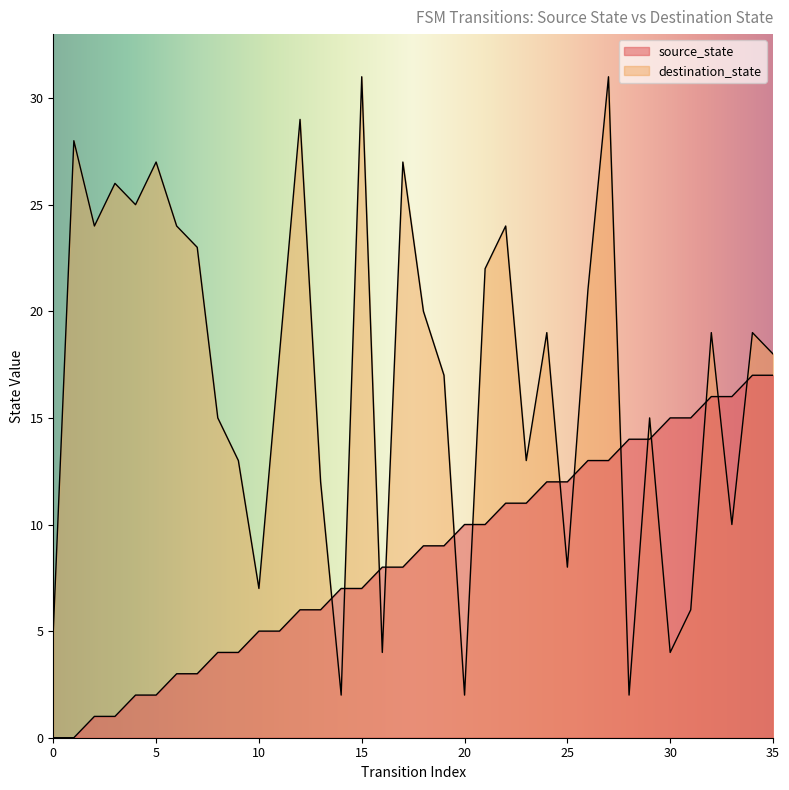

How many data points does each series have?

36